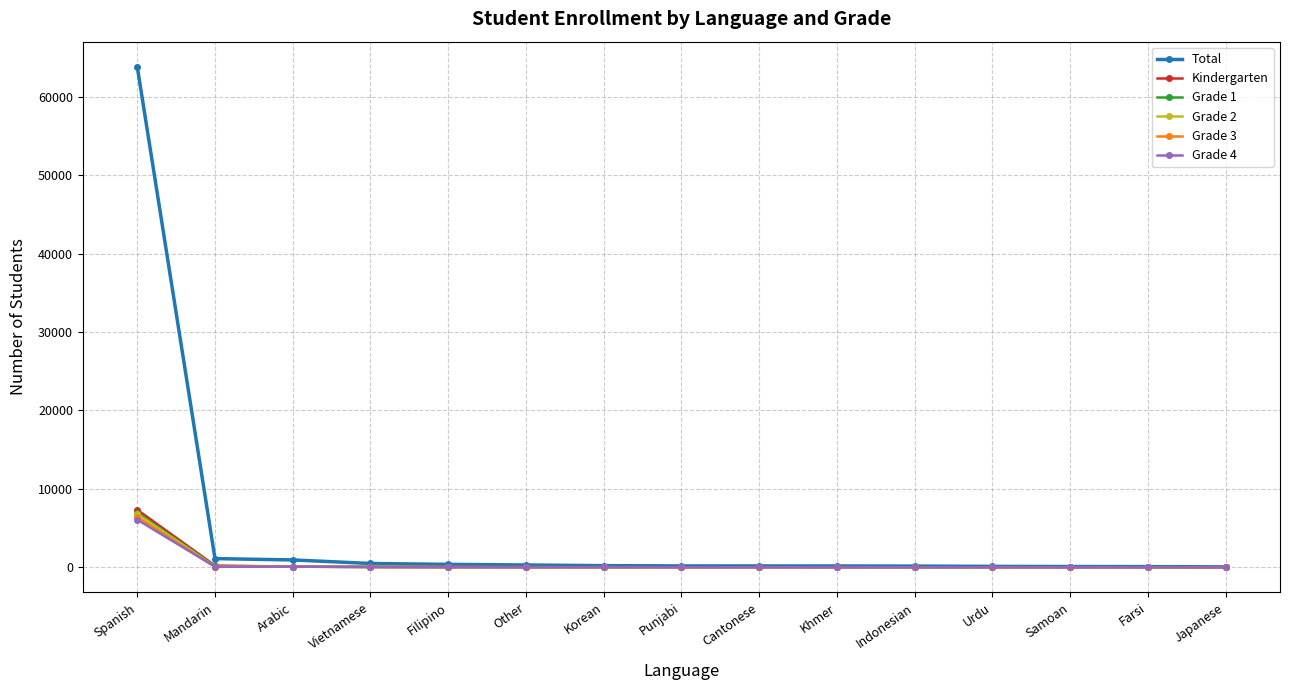

What is the spread (max minus min) of values at Samoan?

107